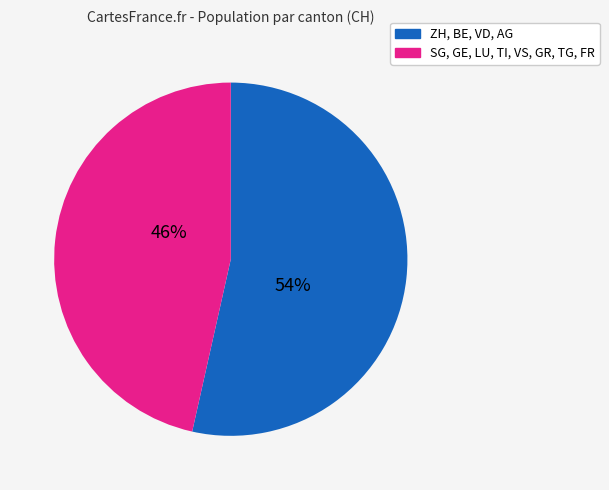

How many segments does this pie chart have?

2